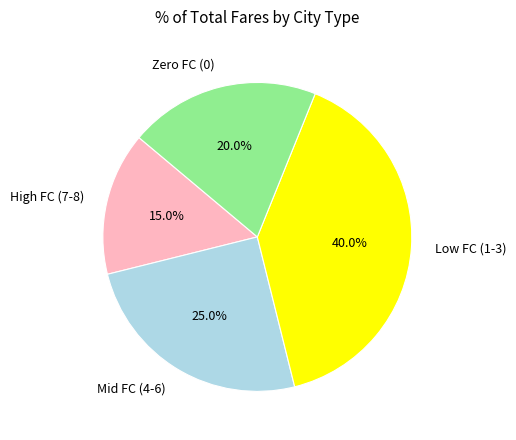

What is the largest slice in the pie chart?

Low FC (1-3)